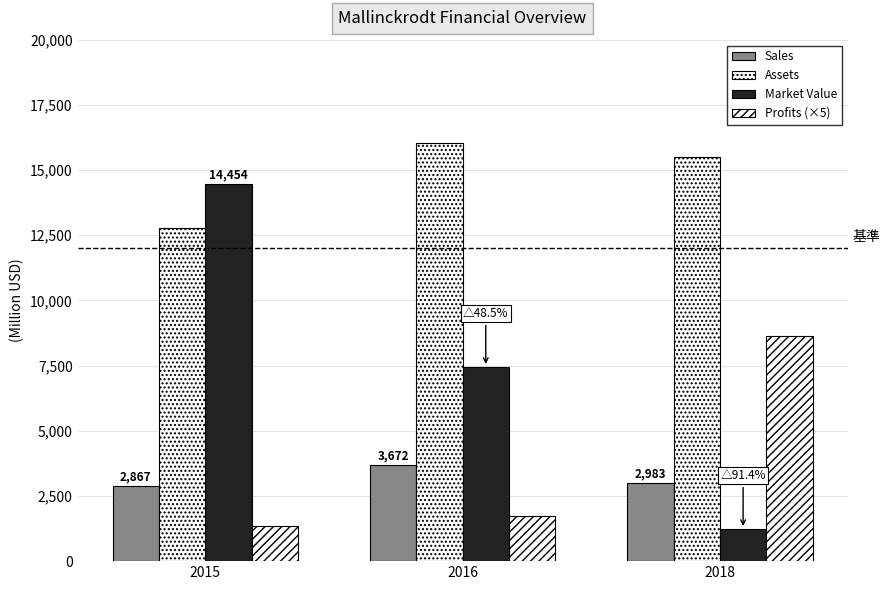

How many bars are there in each group?

4